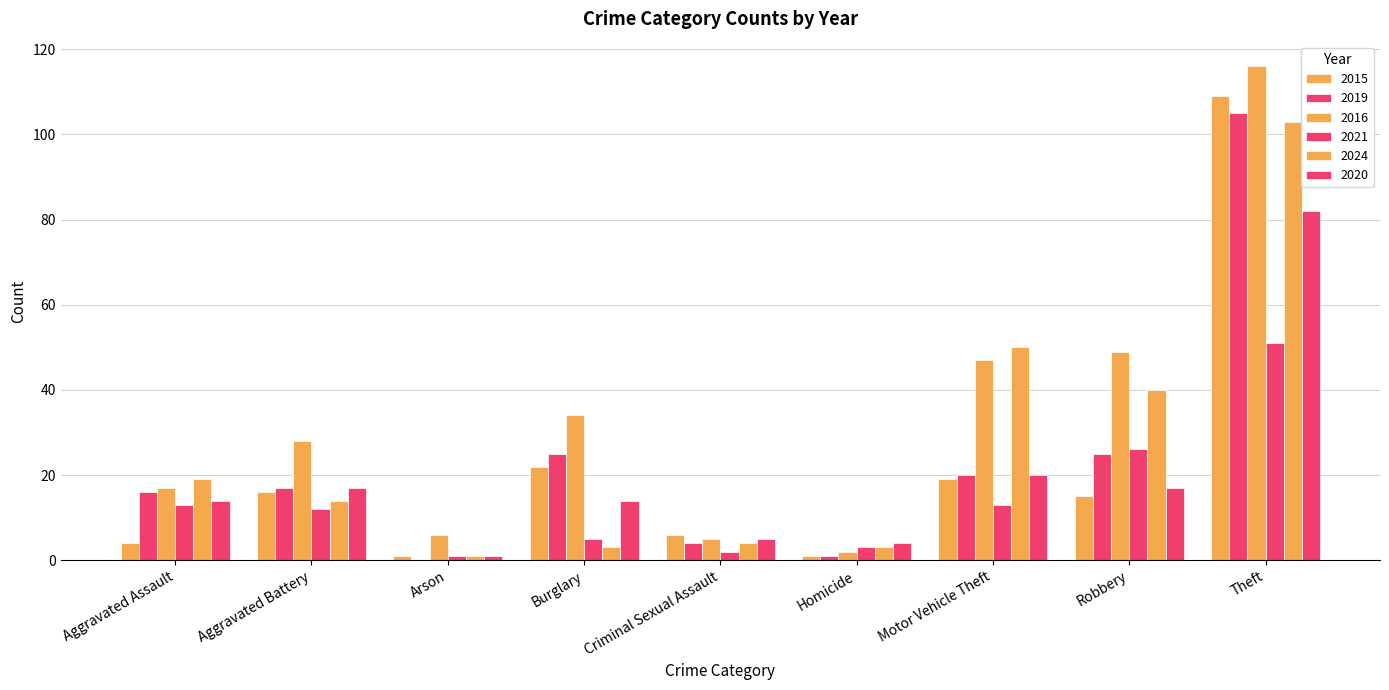

Are the bars horizontal?

No